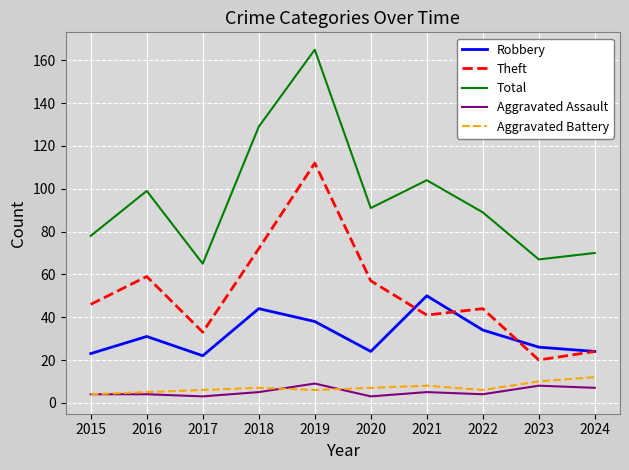

True or false: Aggravated Battery and Robbery cross at least once.

False